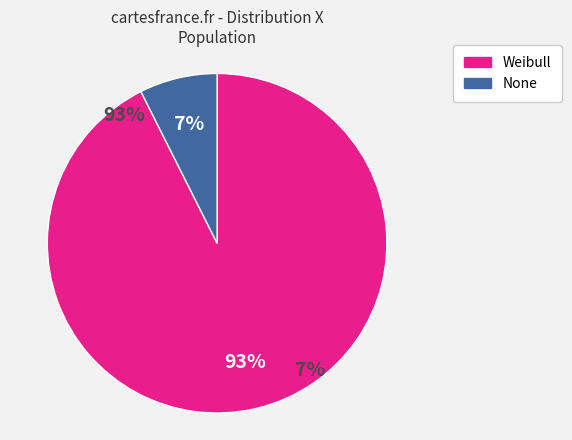

Does Weibull account for over 50% of the chart?

Yes